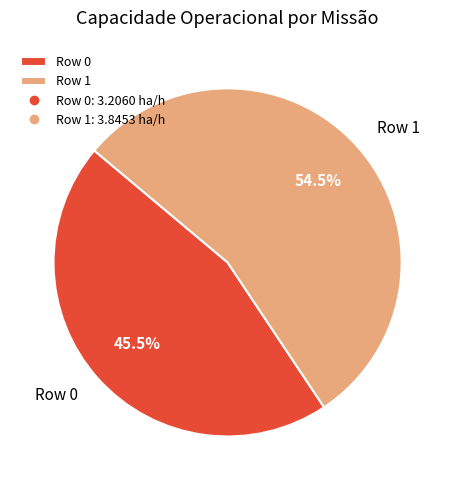

Is it true that Row 1 is 40% of the pie?

False